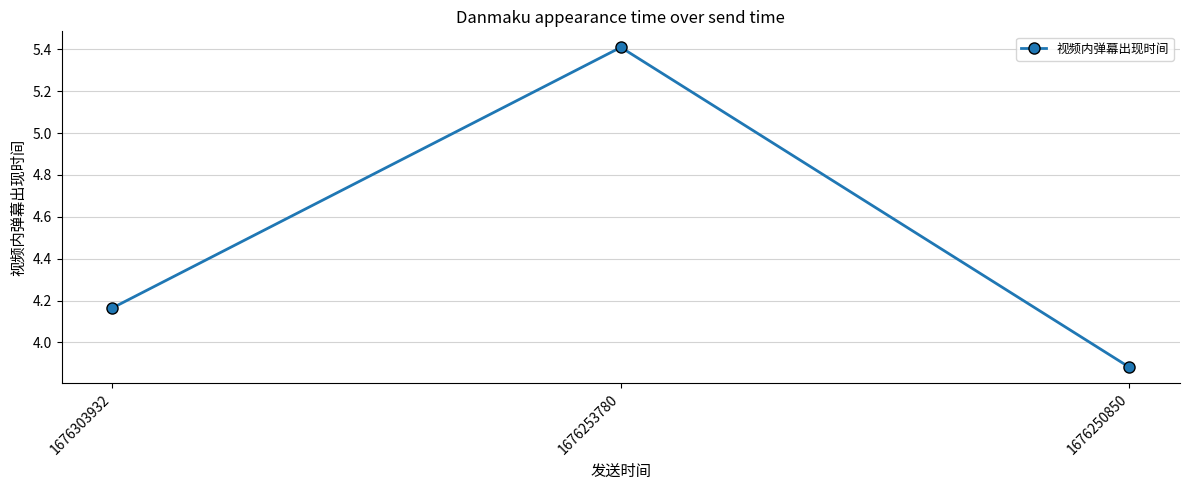

What is the maximum value shown in the chart?

5.4